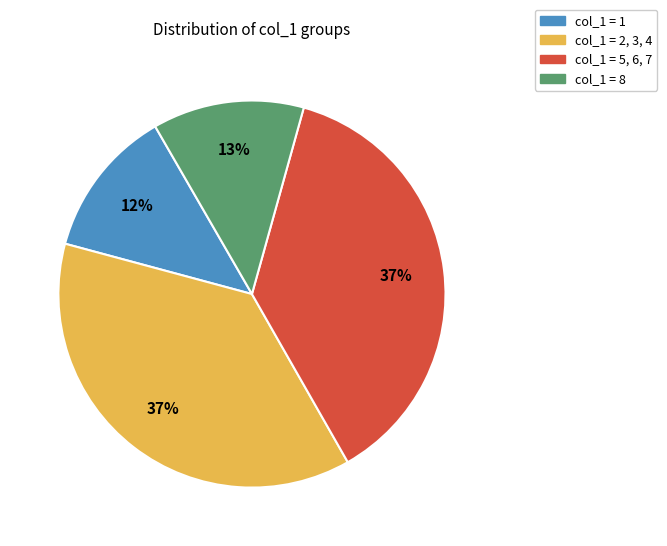

To the nearest percent, what is the average slice percentage?

25%